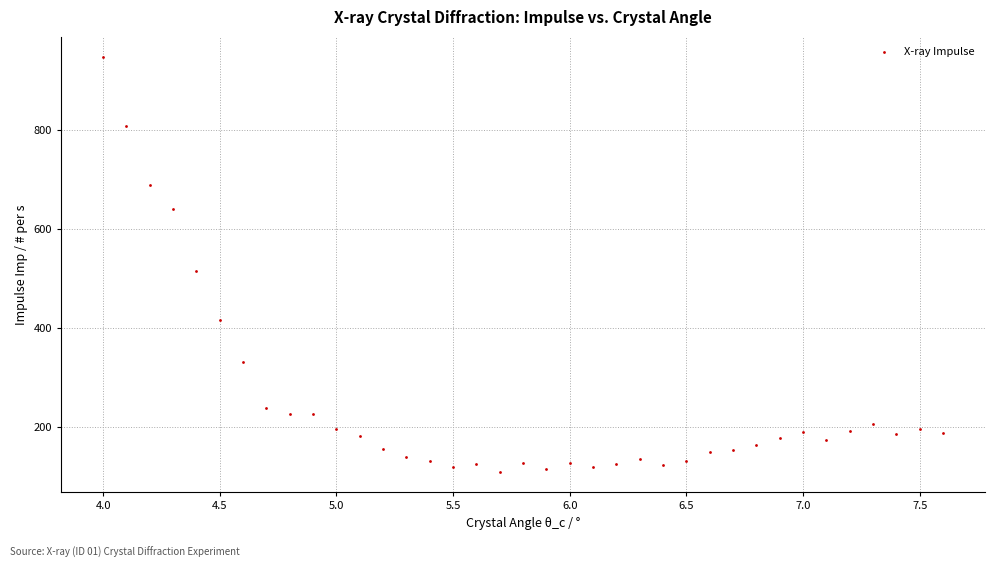

What Y value in the scatter plot is closest to 528?

515